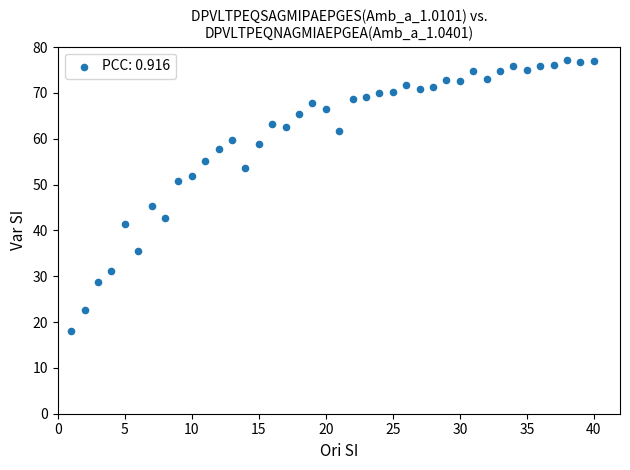

What is the range of Y values (max minus min)?

59.2